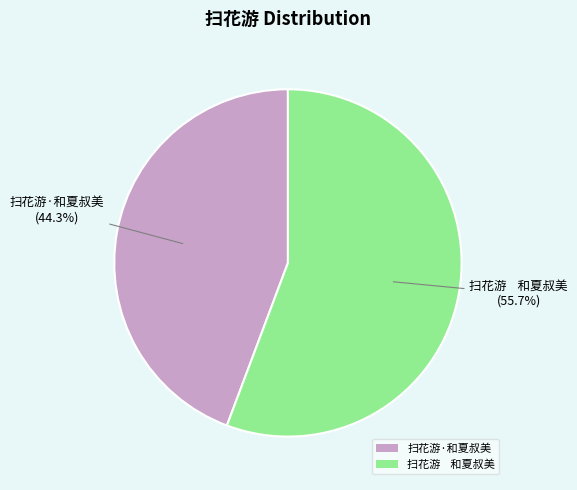

The 扫花游·和夏叔美 slice represents 35% of the pie. True or false?

False